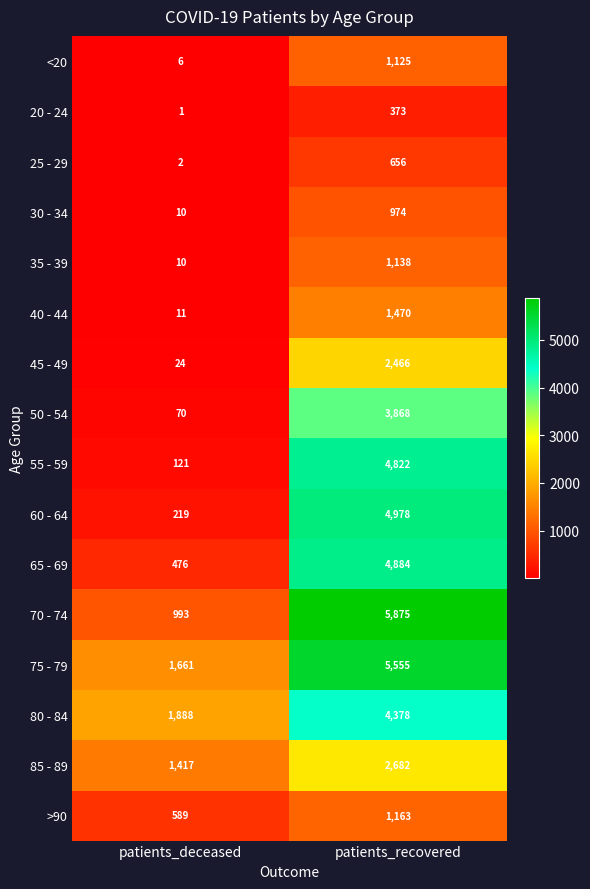

What is the difference between the 55 - 59 values at patients_deceased and patients_recovered?

4701